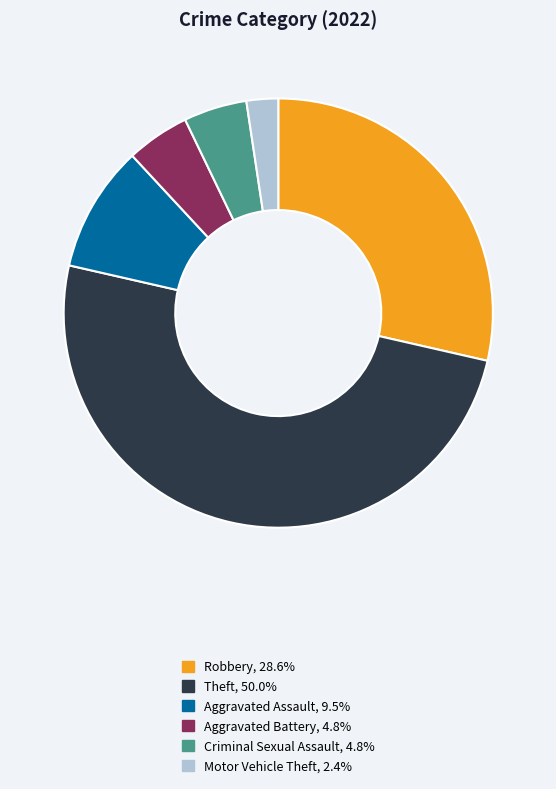

Between Theft and Motor Vehicle Theft, which is larger?

Theft